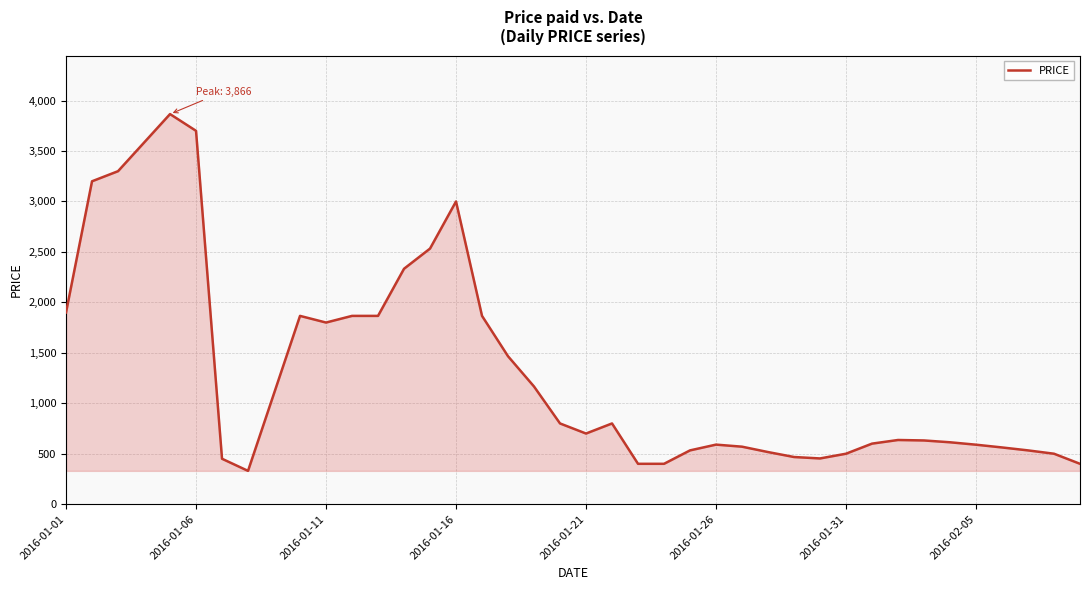

What is the smallest value displayed?

330.0